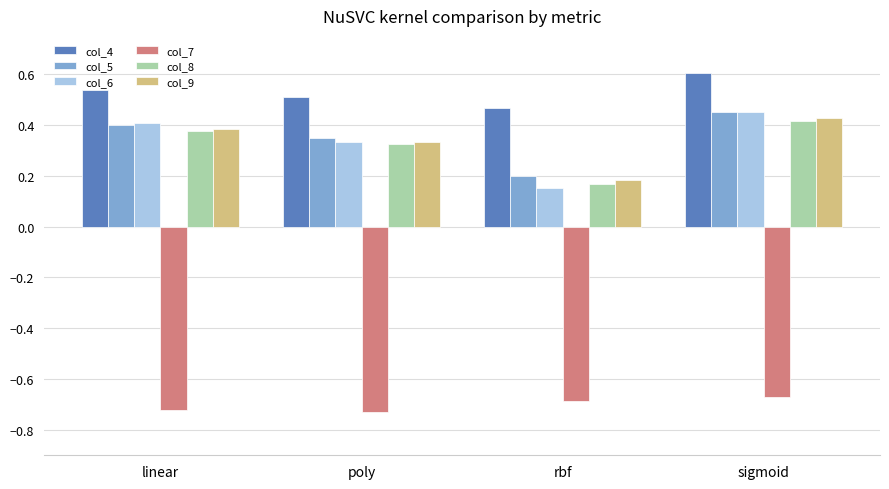

Which category has the highest value across all series?

sigmoid